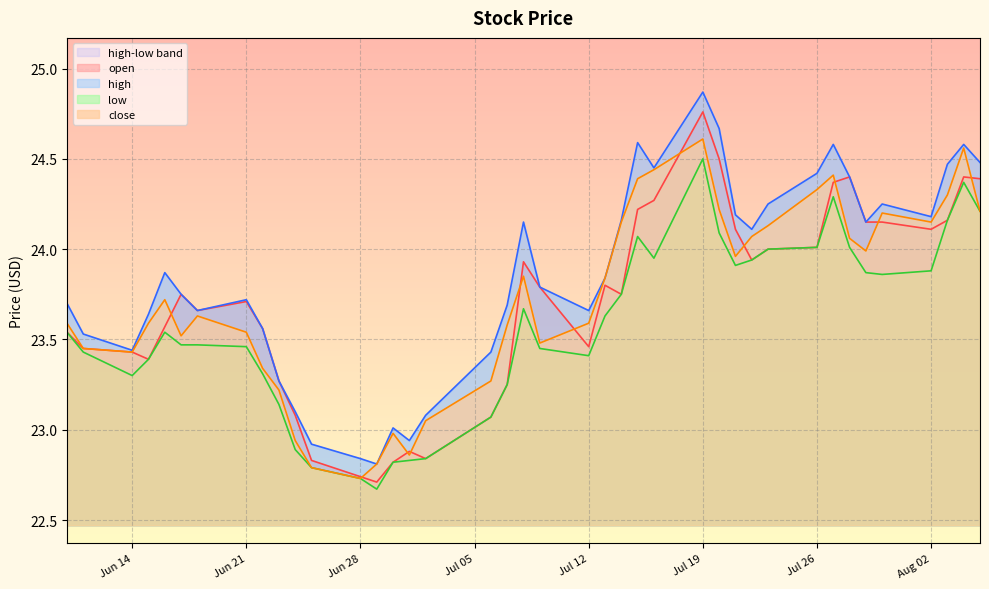

At which category does open reach its first local valley?

2021-06-15